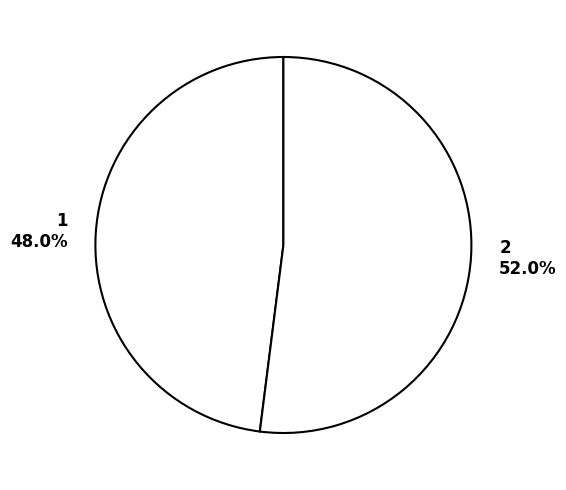

Combined, do 2 and 1 account for over 50%?

Yes